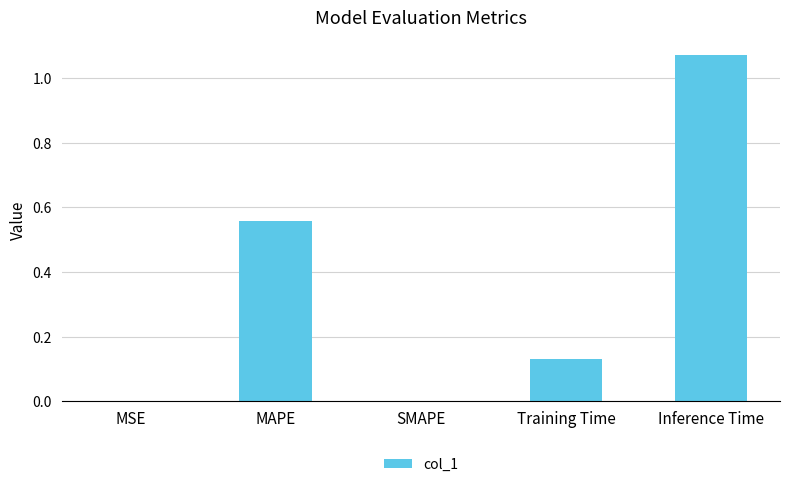

True or false: the data shows 0.4 at Inference Time.

False